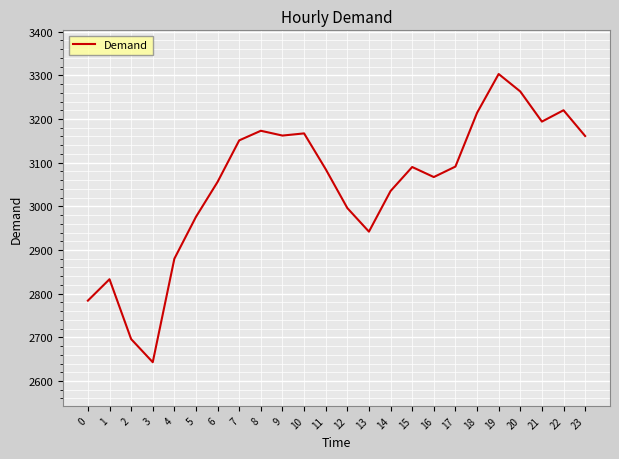

What is the approximate value at 12?

2996